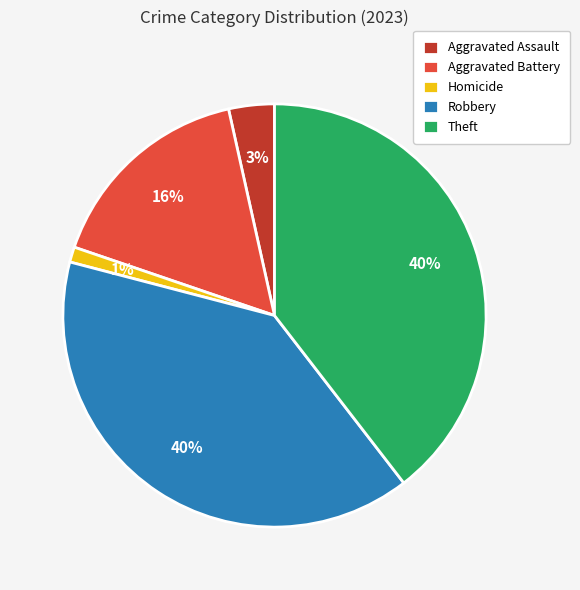

Which category has the smallest portion of the pie?

Homicide